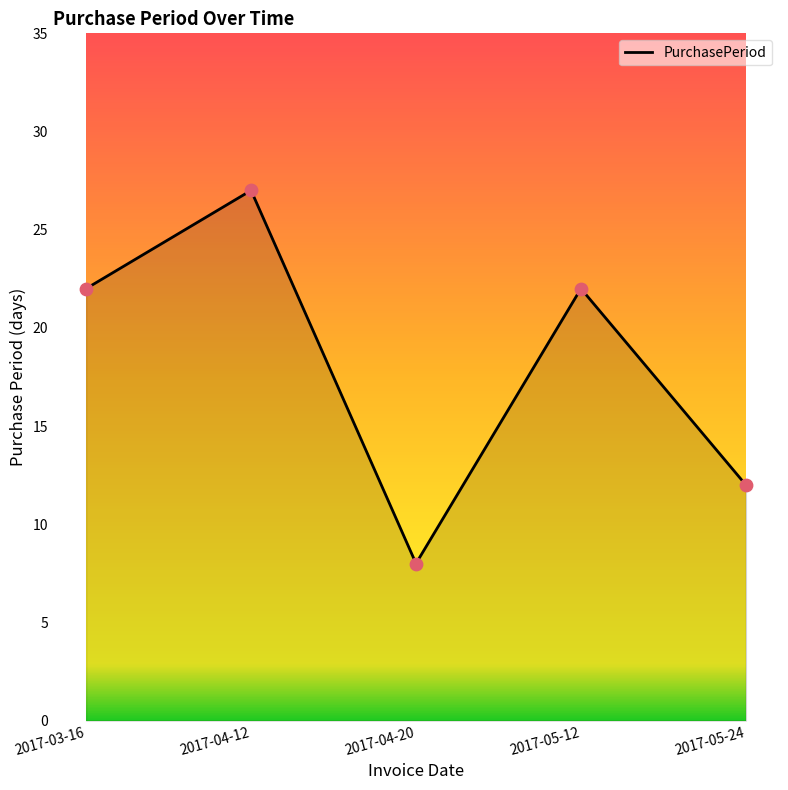

What is the ratio of the value at 2017-04-20 to the value at 2017-05-12?

0.4